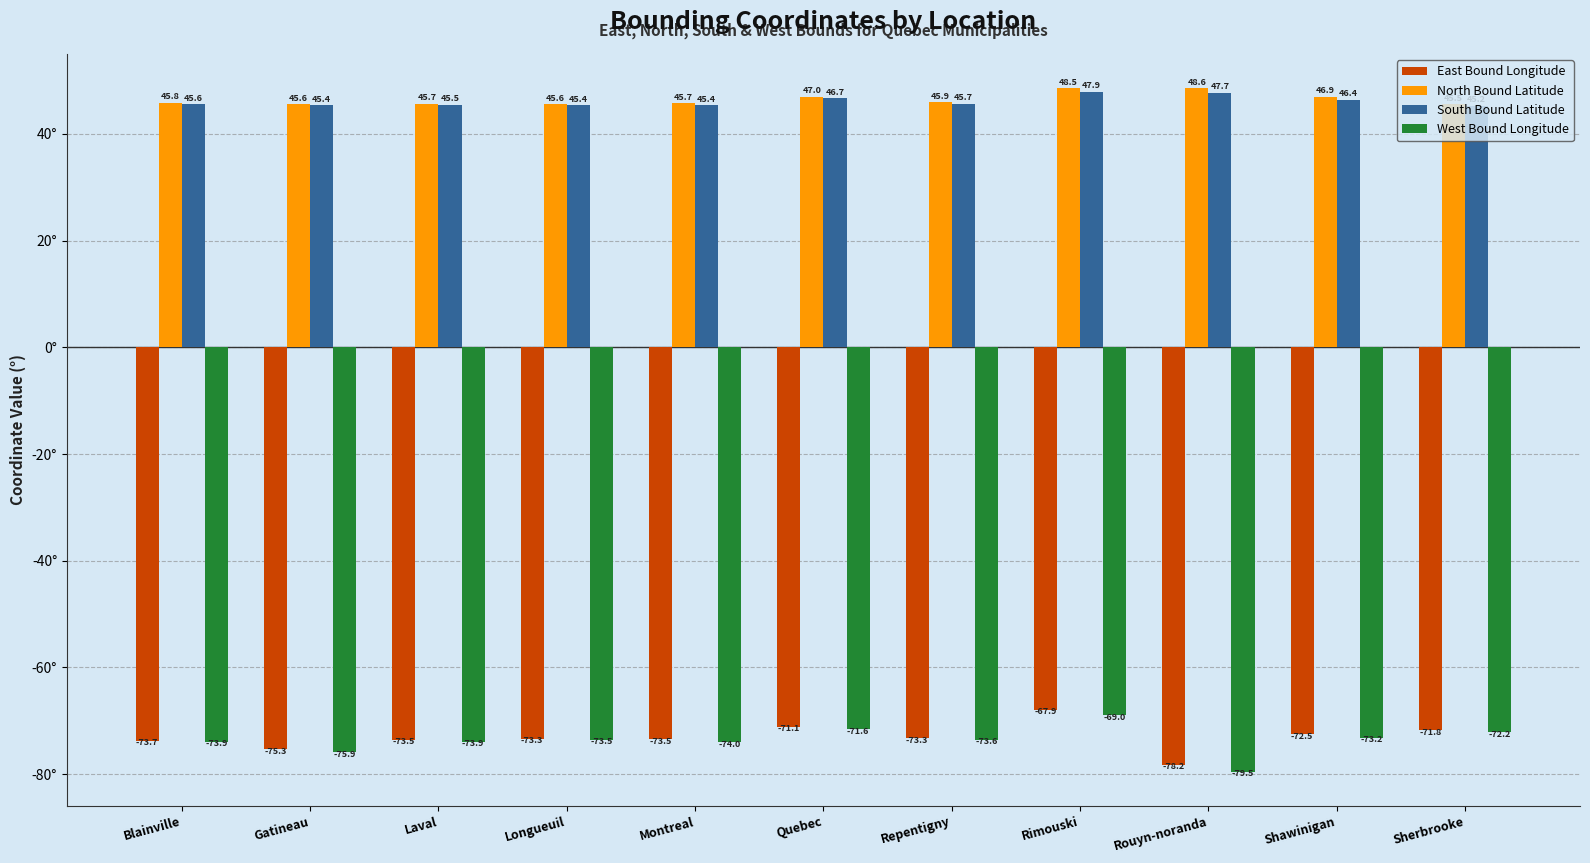

What are all the series names shown in the legend?

East Bound Longitude, North Bound Latitude, South Bound Latitude, West Bound Longitude